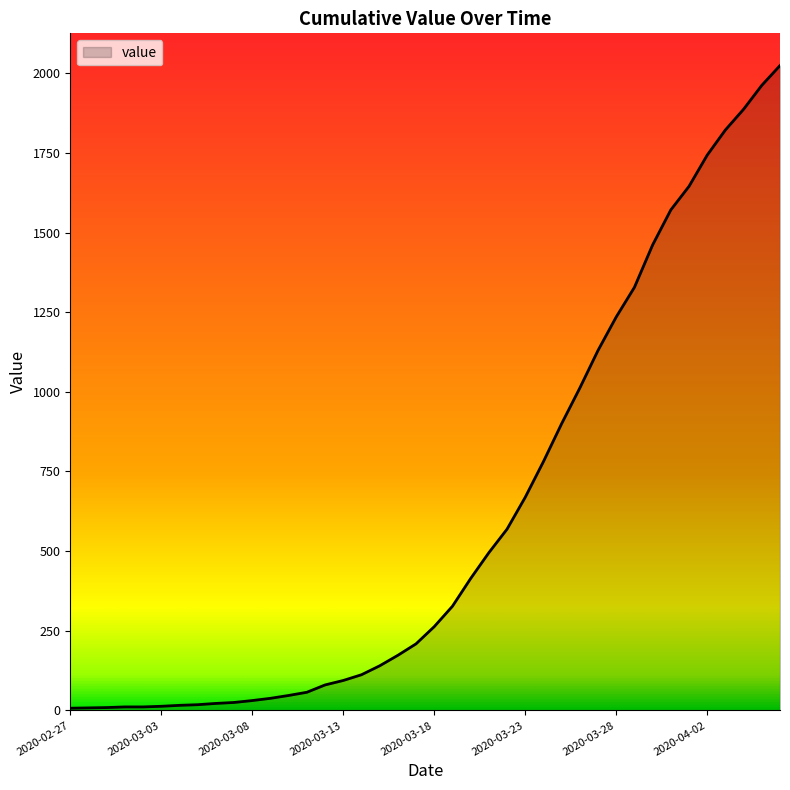

What is the difference between the maximum and minimum values?

2017